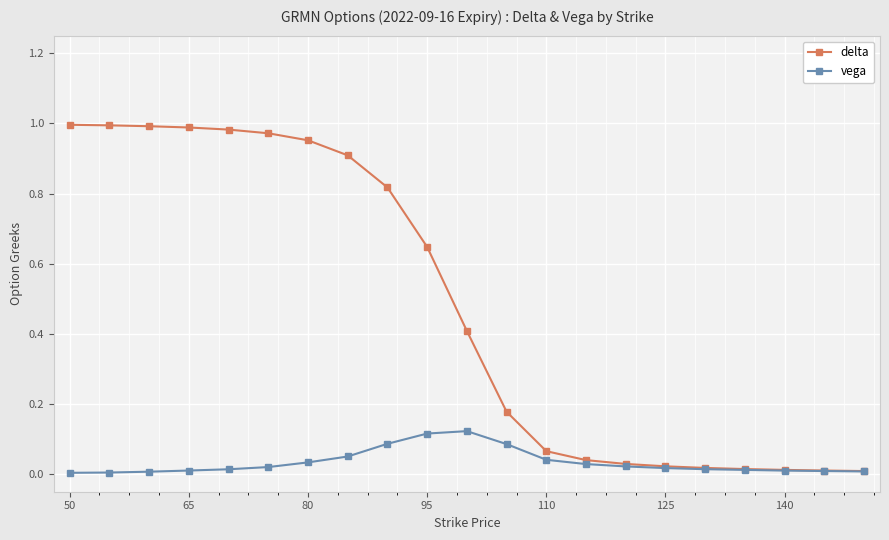

Rank the series by their average value, from lowest to highest.

vega, delta